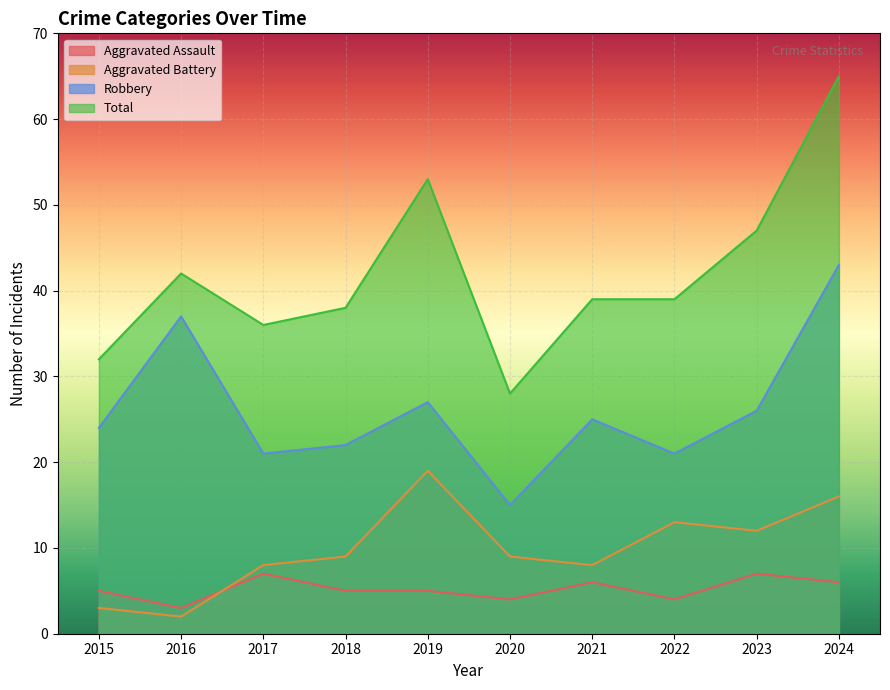

Reading right to left, extract all data points from this chart.

Aggravated Assault: 6	7	4	6	4	5	5	7	3	5
Aggravated Battery: 16	12	13	8	9	19	9	8	2	3
Robbery: 43	26	21	25	15	27	22	21	37	24
Total: 65	47	39	39	28	53	38	36	42	32